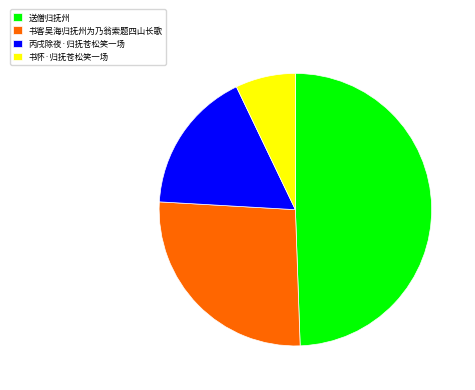

Which category has the smallest portion of the pie?

书怀·归抚苍松笑一场